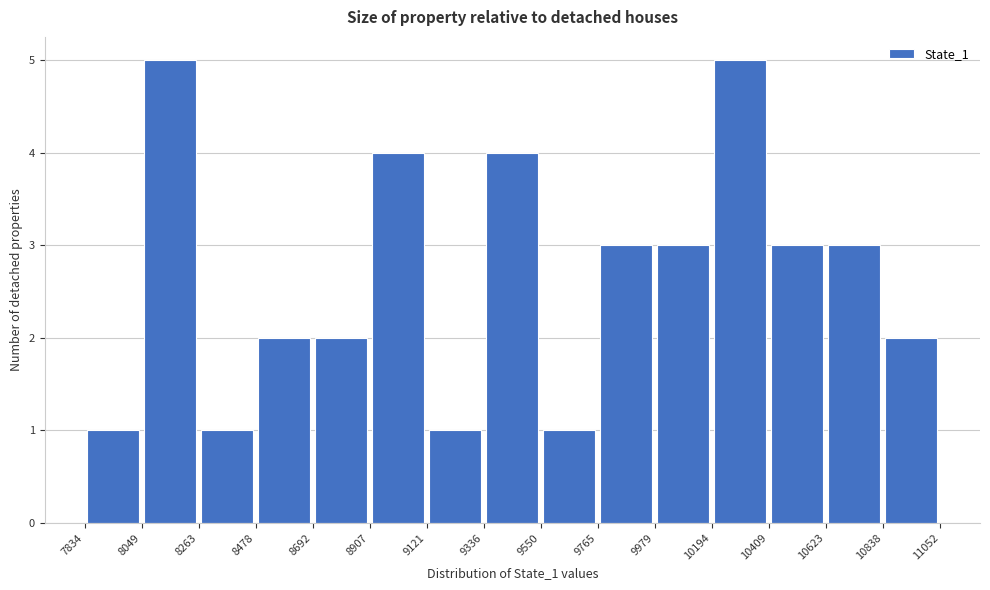

How tall is the bar that spans 9550 to 9765 on the x-axis? The values are not printed on the chart, so give them approximately, as read against the axis.

1